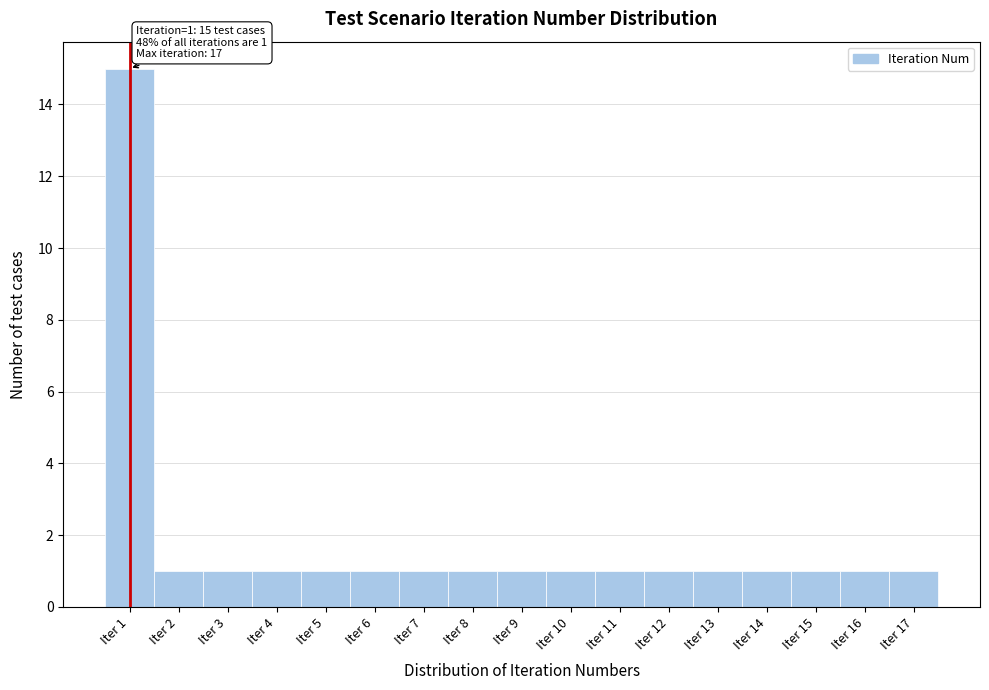

Over which range of the x-axis is the bar tallest?

0.5 to 1.5